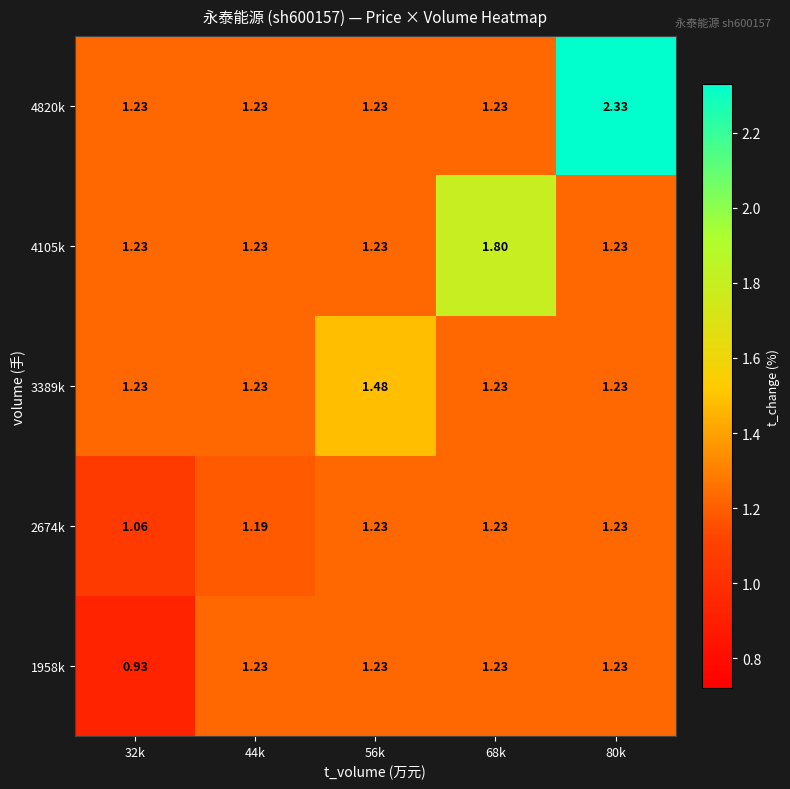

Is the value of 4820k at 68k greater than the value of 2674k at 32k?

Yes